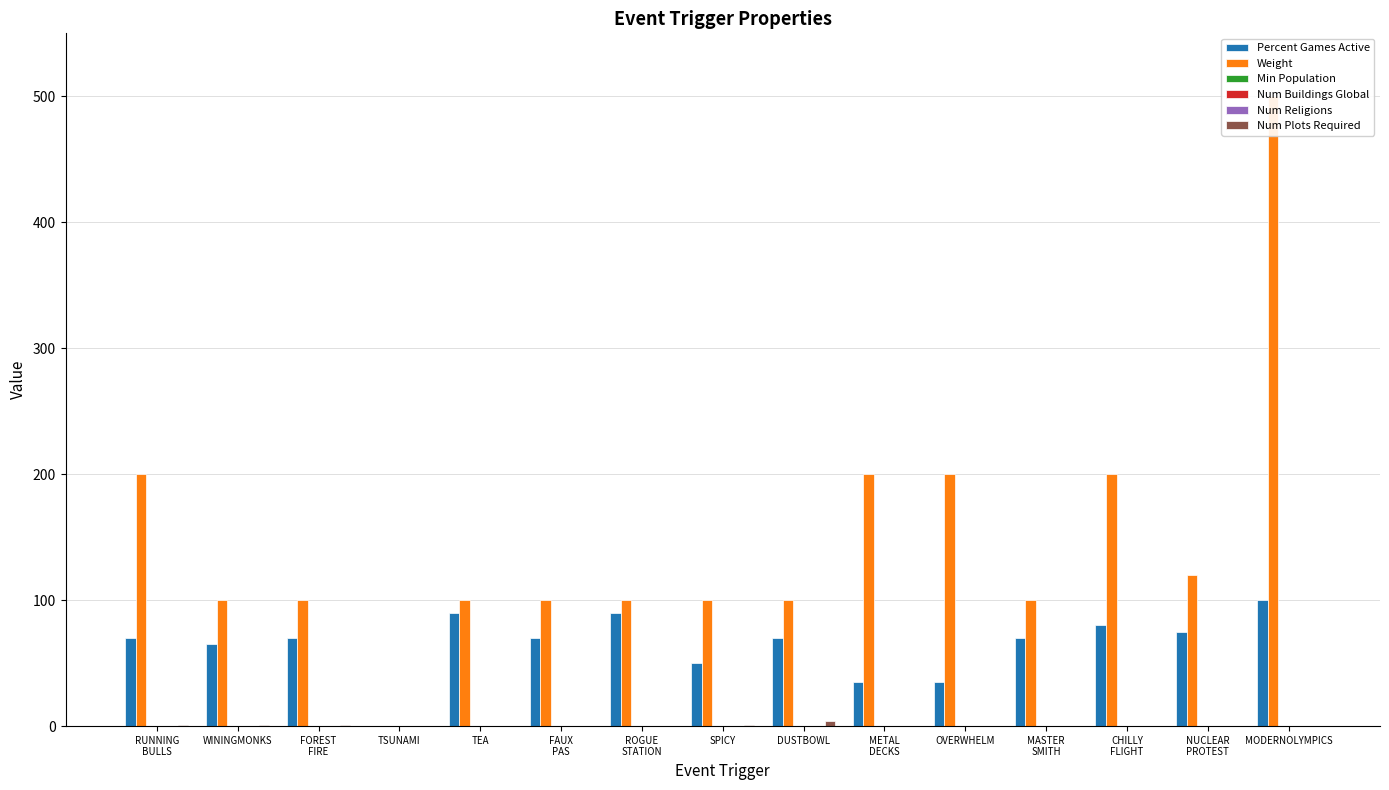

What are all the series names shown in the legend?

Percent Games Active, Weight, Min Population, Num Buildings Global, Num Religions, Num Plots Required